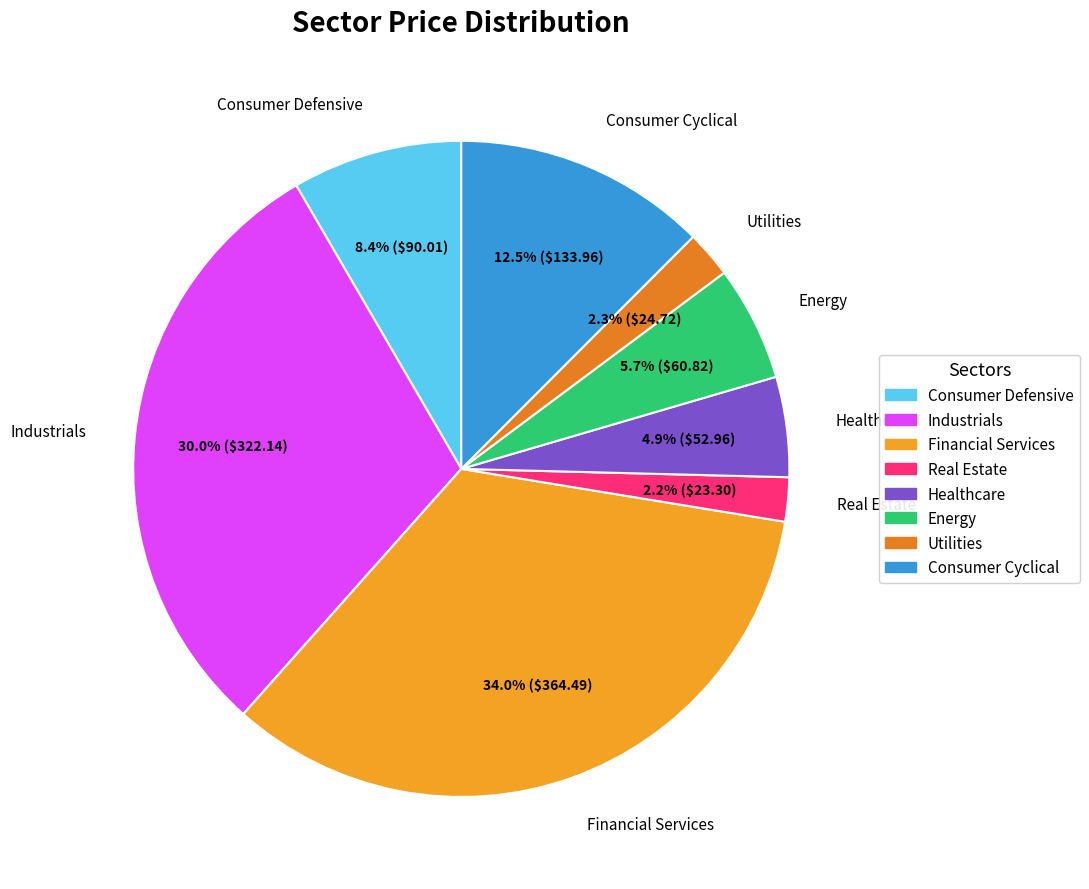

True or false: Real Estate accounts for 10% of the total.

False